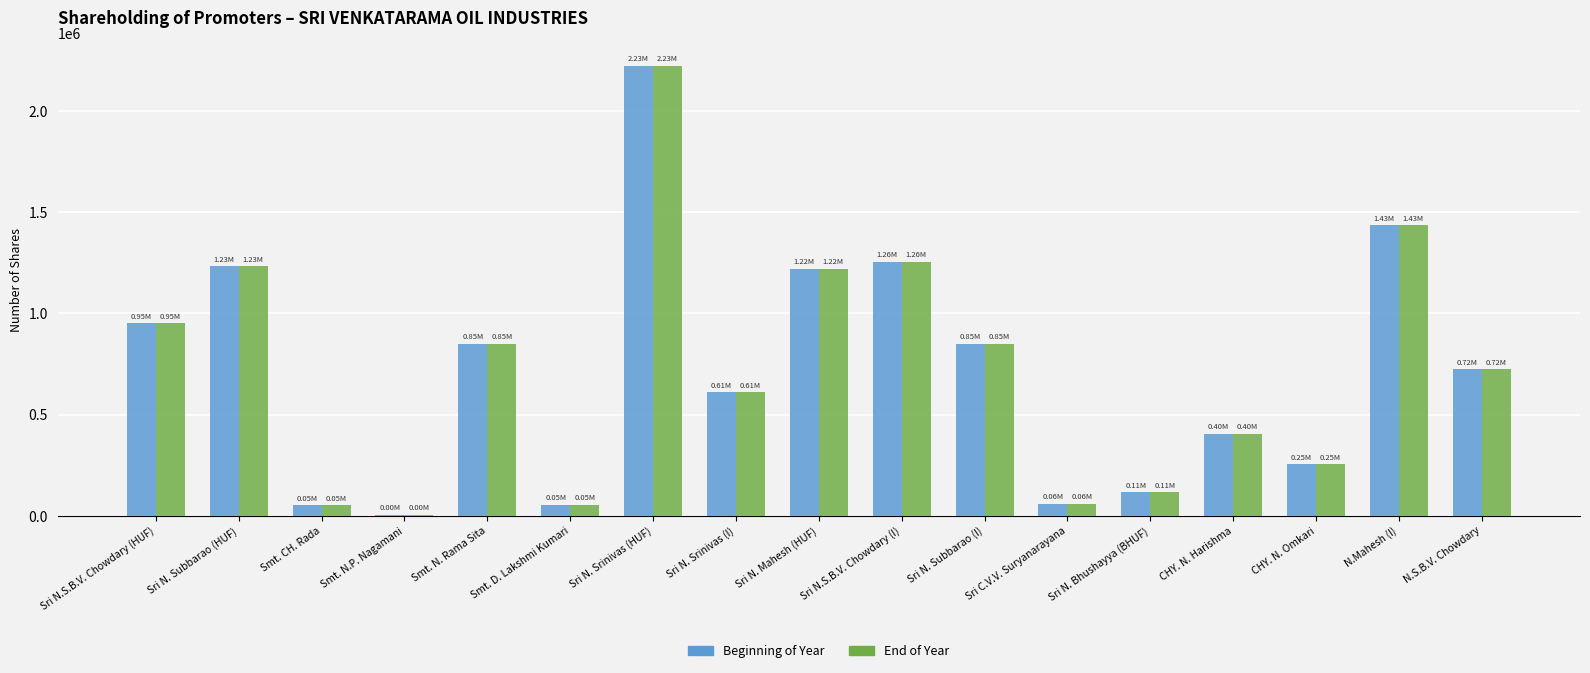

What is the total value across all series at Sri N. Bhushayya (BHUF)?

229600